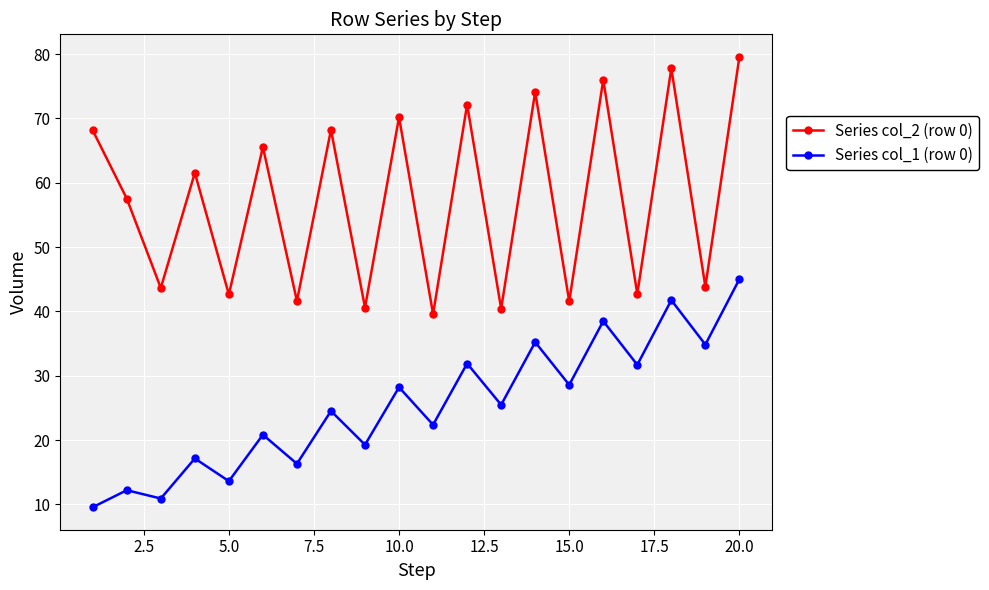

Rank the series by their maximum value, from highest to lowest.

Series col_2 (row 0), Series col_1 (row 0)